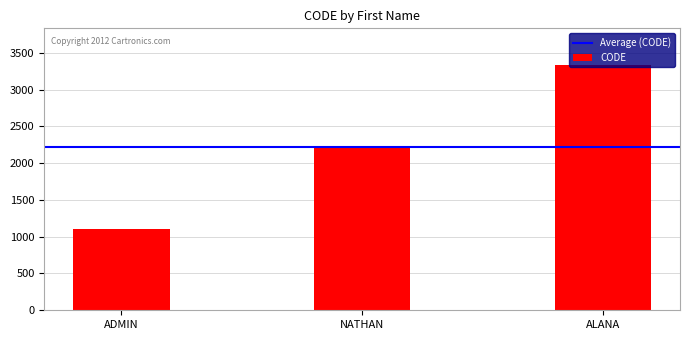

What is the average value?

2222